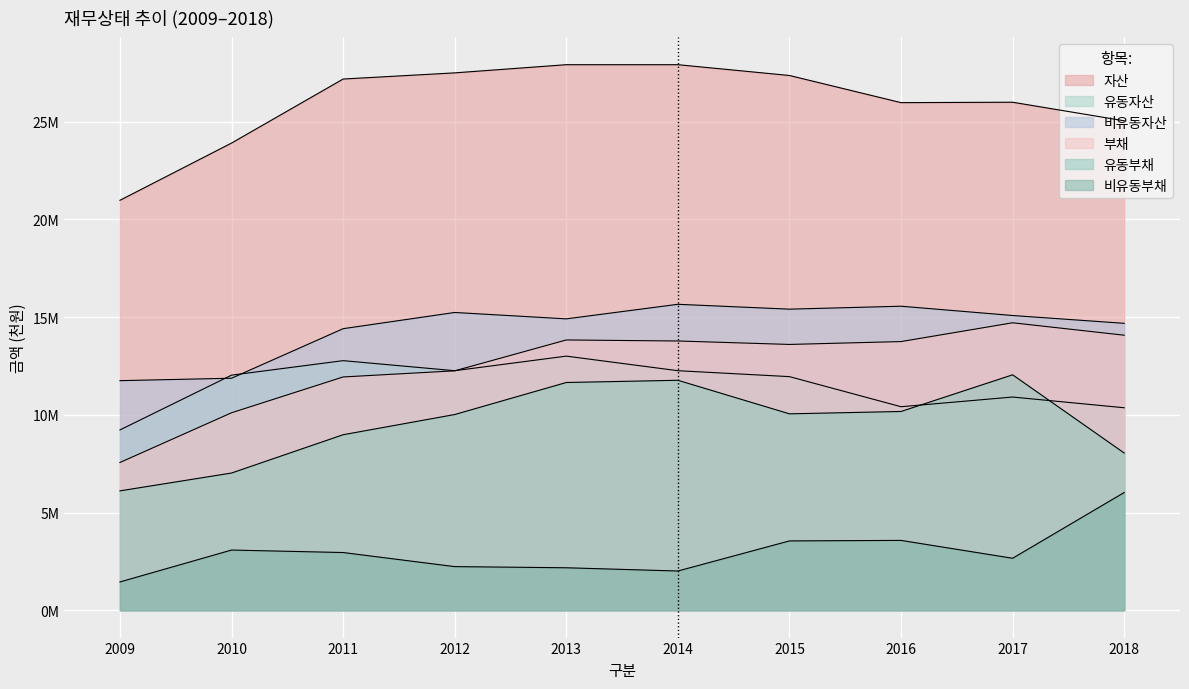

At which category is the sum across all series the highest?

2013